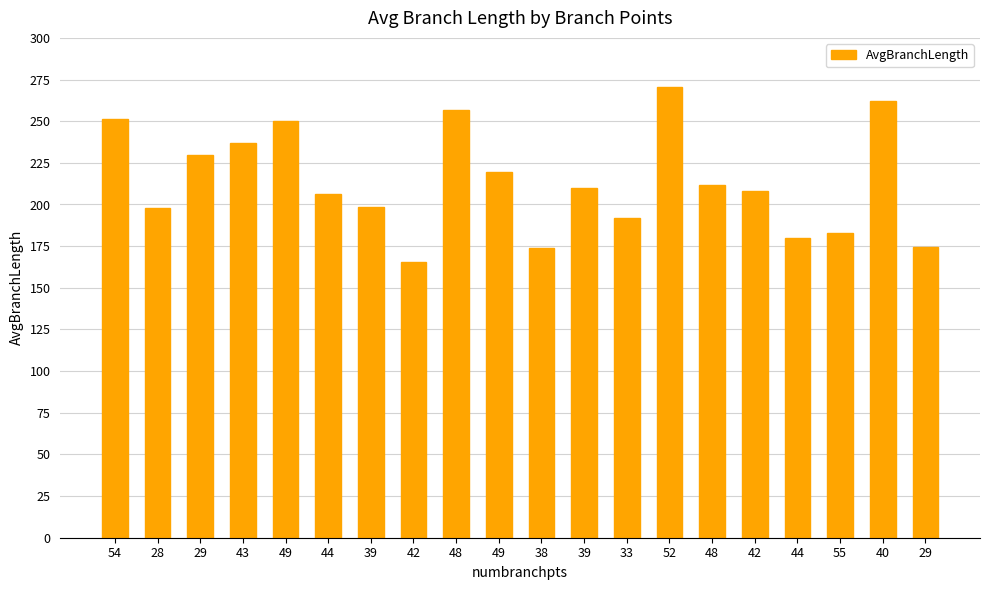

Count the number of categories in the chart.

20